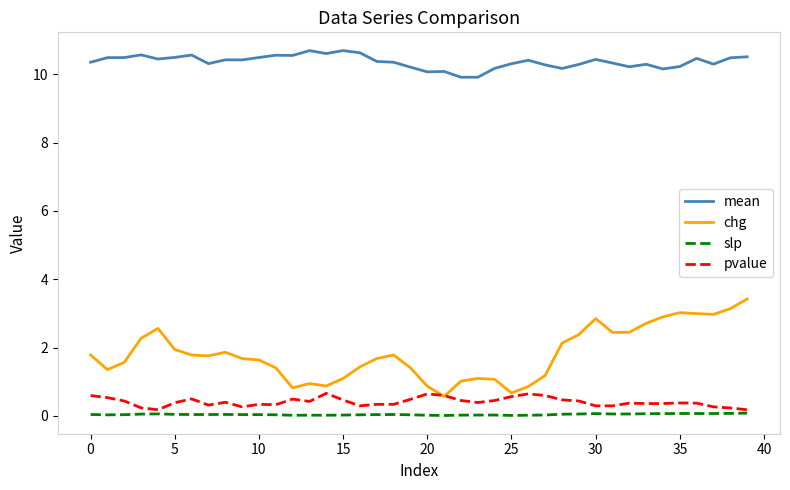

True or false: slp and mean cross at least once.

False